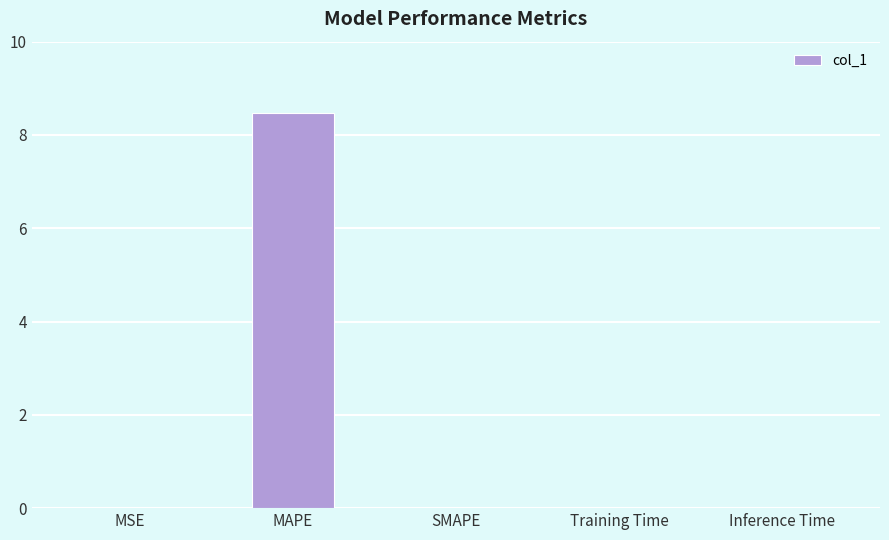

What is the greatest value displayed?

8.5